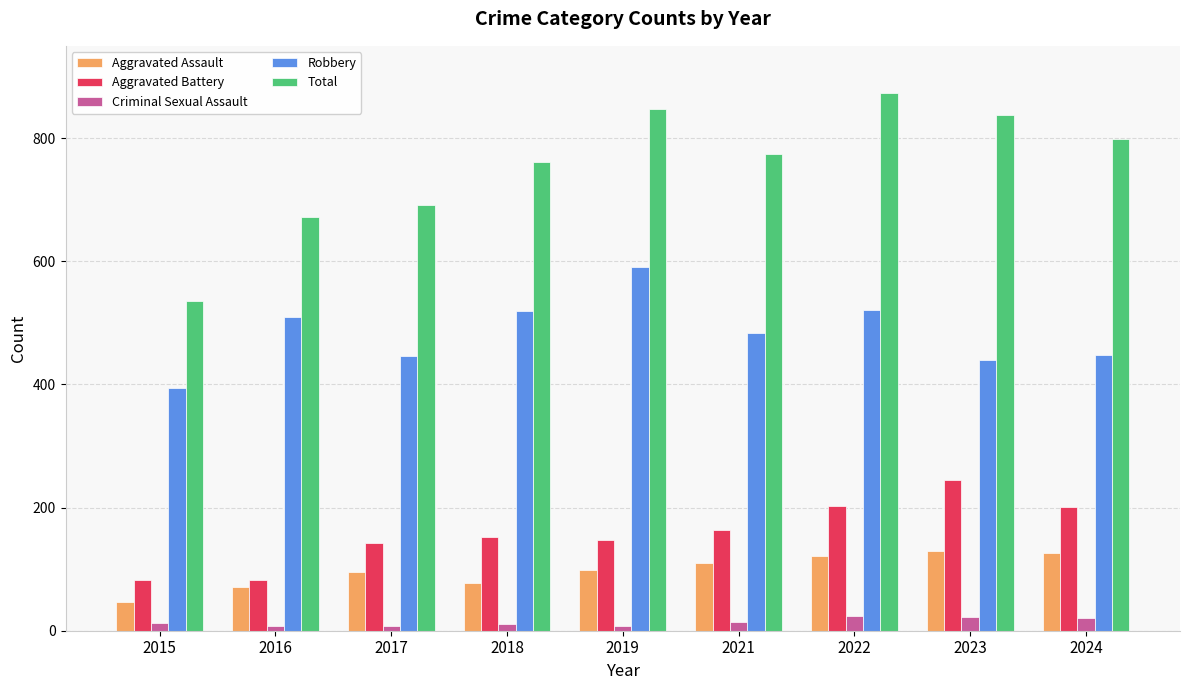

What is the total value across all series at 2024?

1594